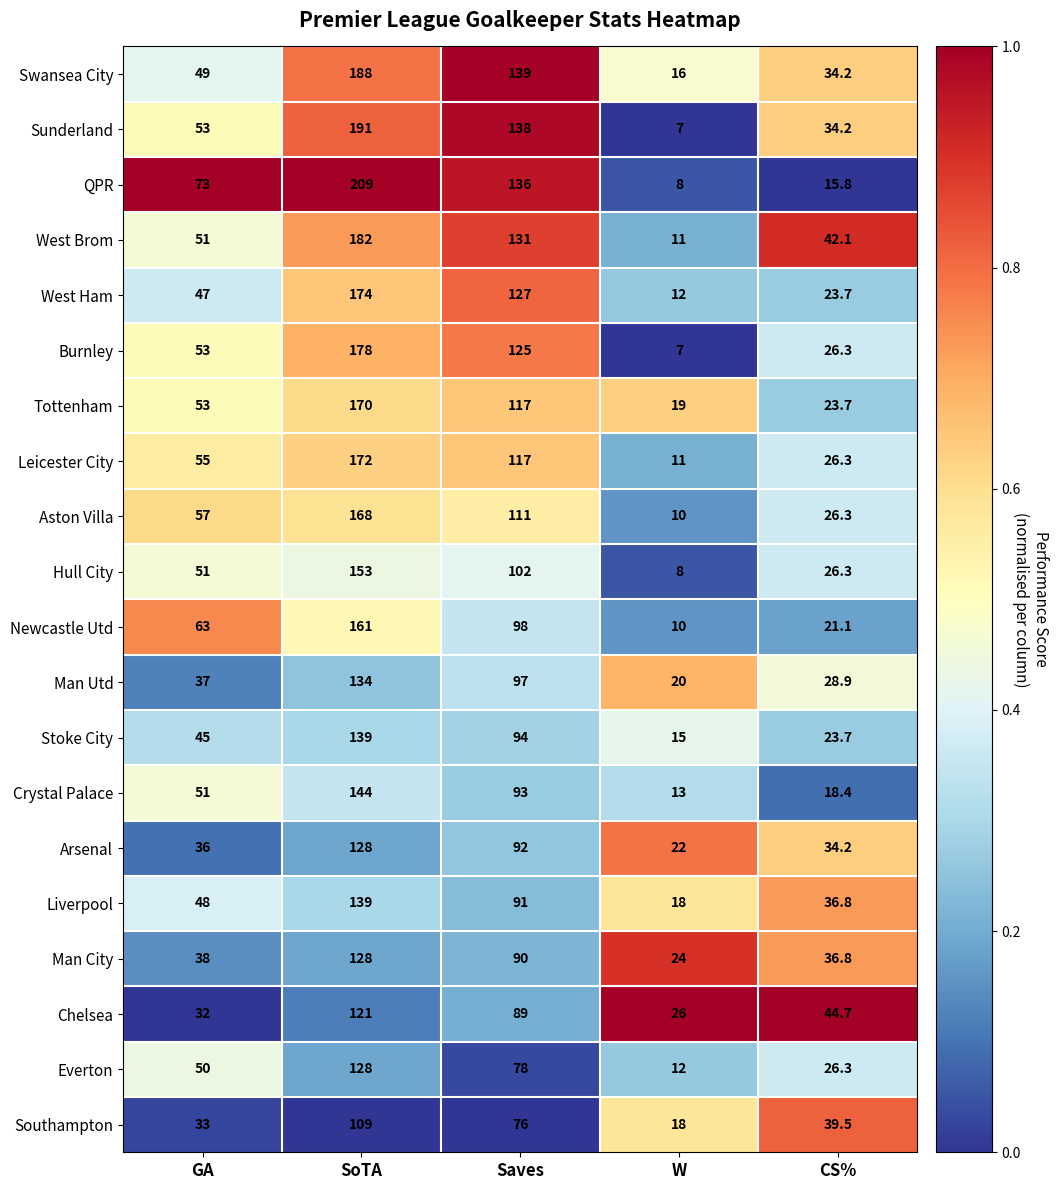

Rank the categories by Hull City value from lowest to highest.

W, CS%, GA, Saves, SoTA